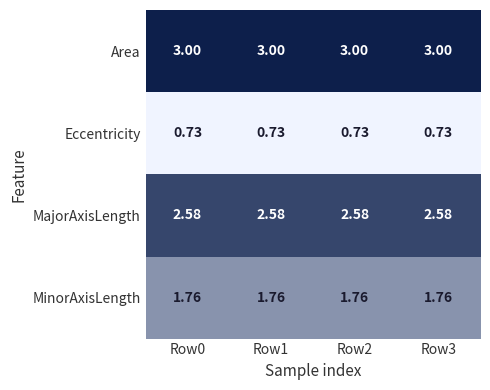

At how many categories does at least one series exceed 2?

4